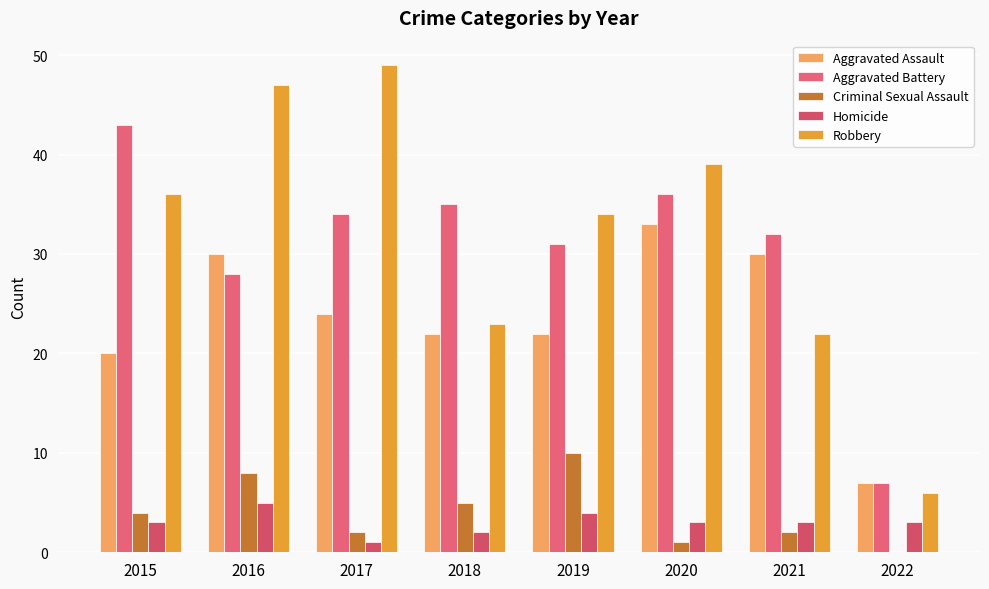

At how many categories does at least one series exceed 22?

7